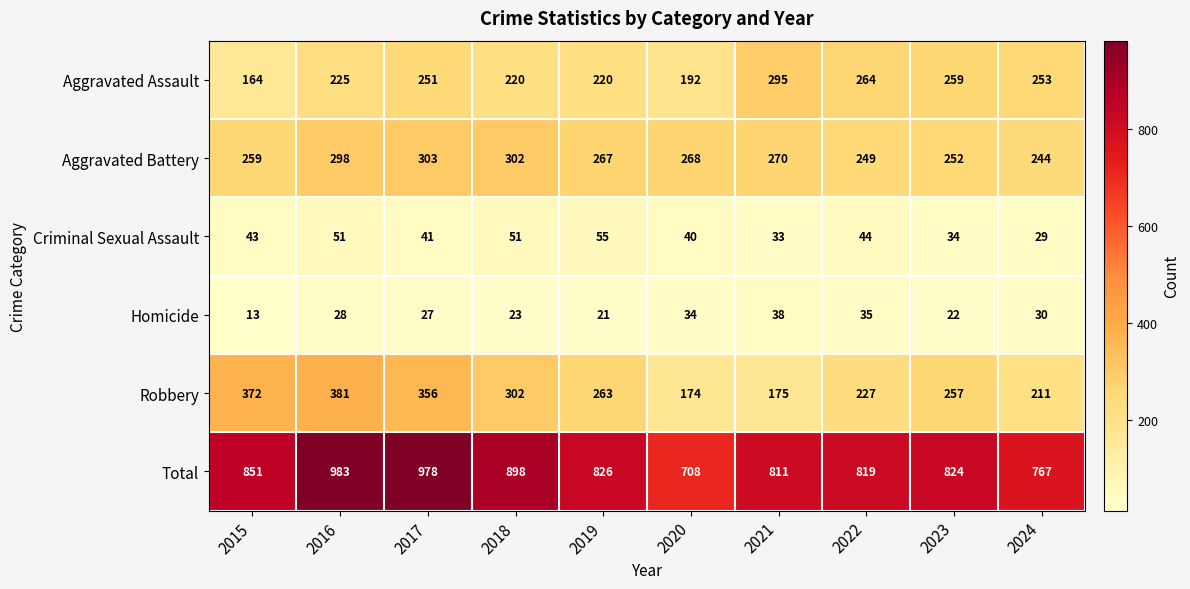

At which category is the sum across all series the highest?

2016